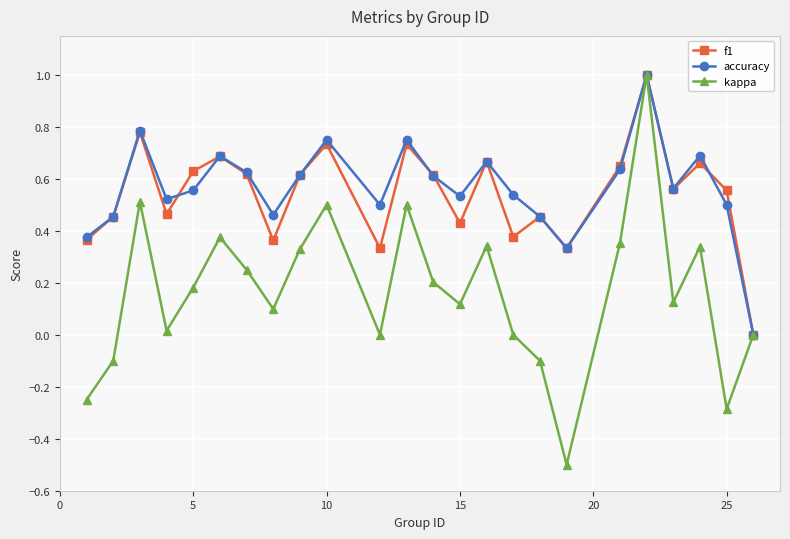

What is the smallest value displayed?

-0.5